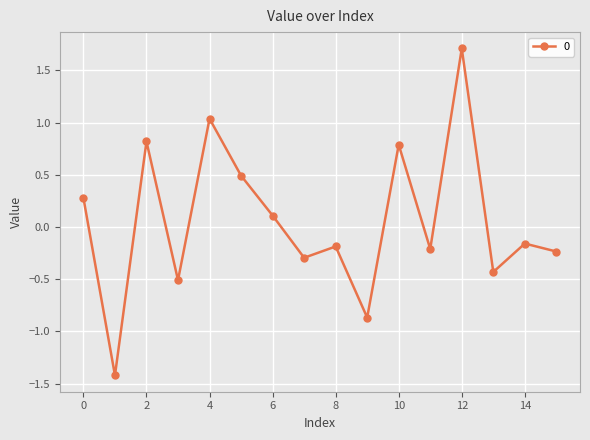

How many points are lower than both their immediate neighbors (excluding endpoints)?

6